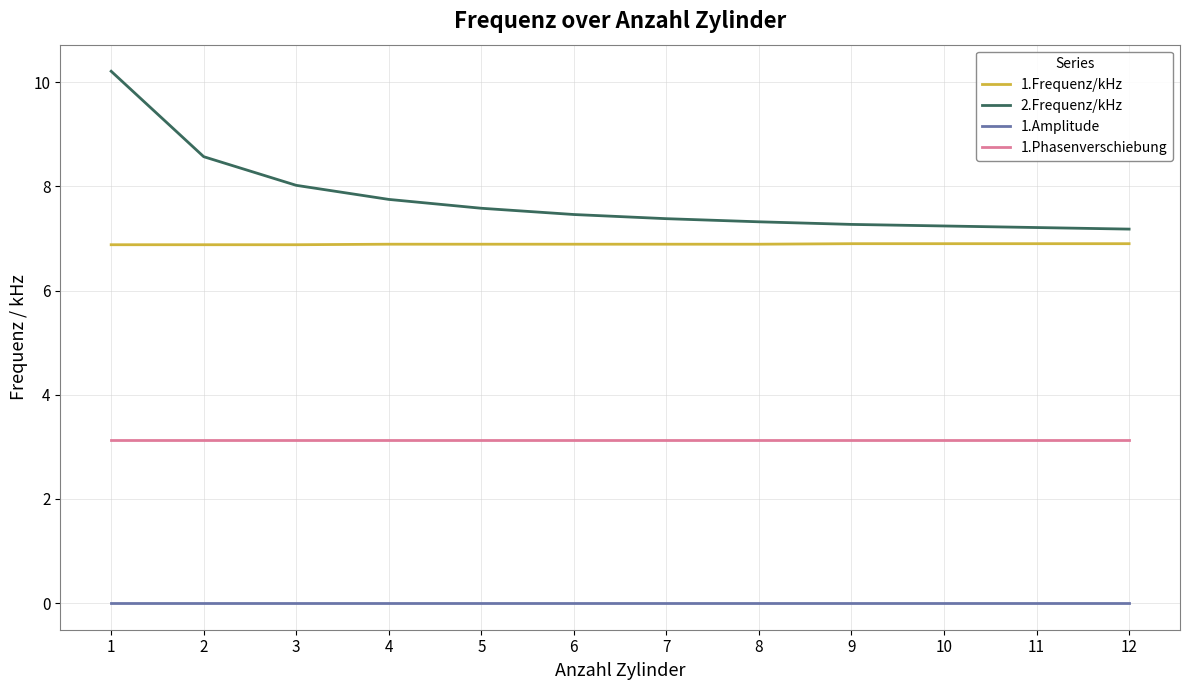

Is the value of 1.Frequenz/kHz at 11 greater than the value of 1.Amplitude at 2?

Yes